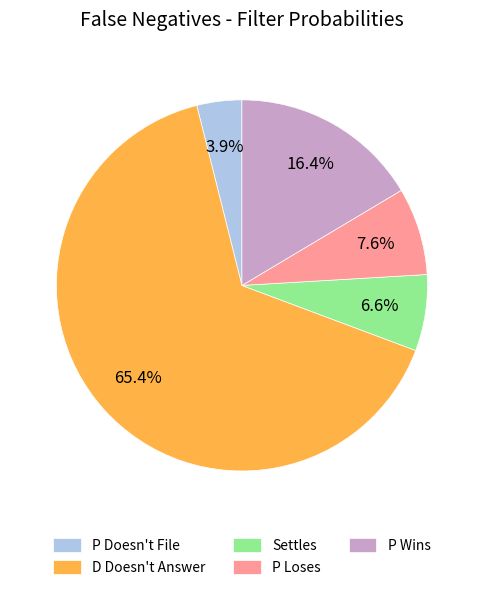

What portion of the pie excludes P Doesn't File?

96.1%